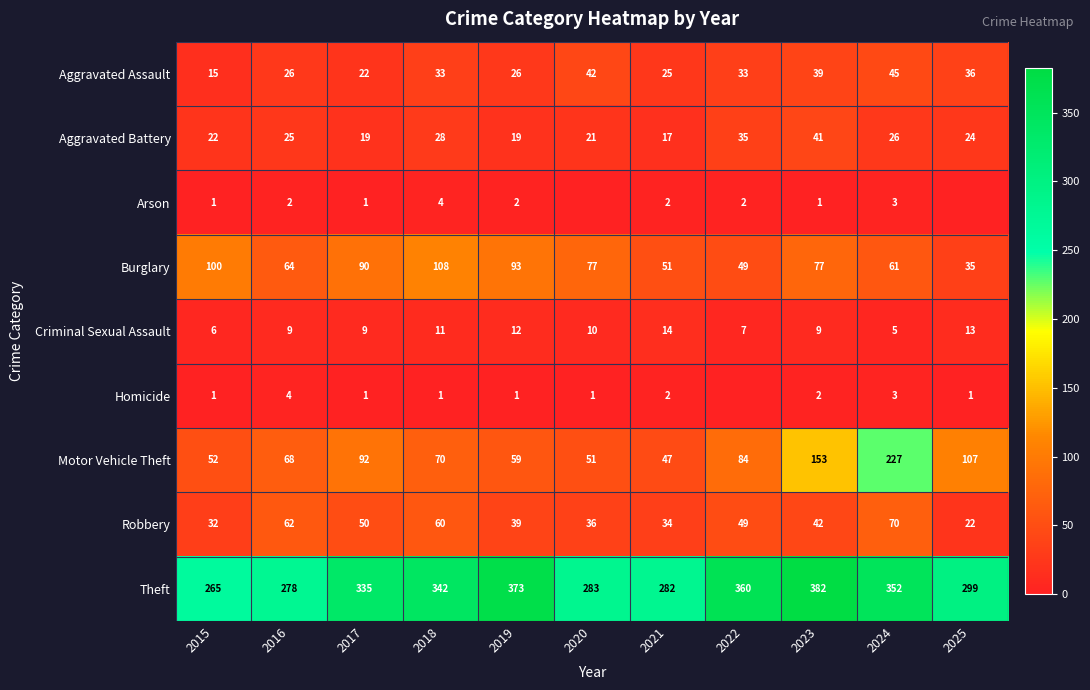

Is the value of Aggravated Battery at 2024 greater than the value of Motor Vehicle Theft at 2025?

No